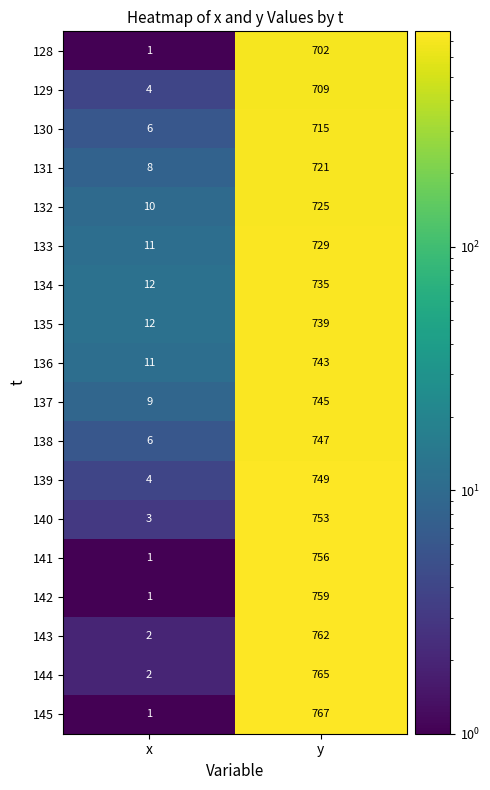

True or false: 145 has a value of 350 at y.

False